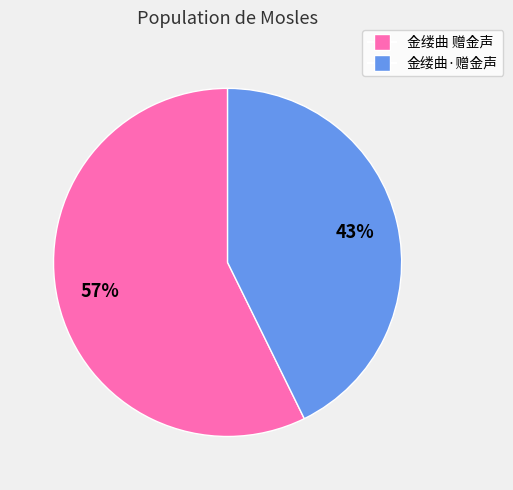

What percentage is the 金缕曲 赠金声 slice, to the nearest percent?

57%